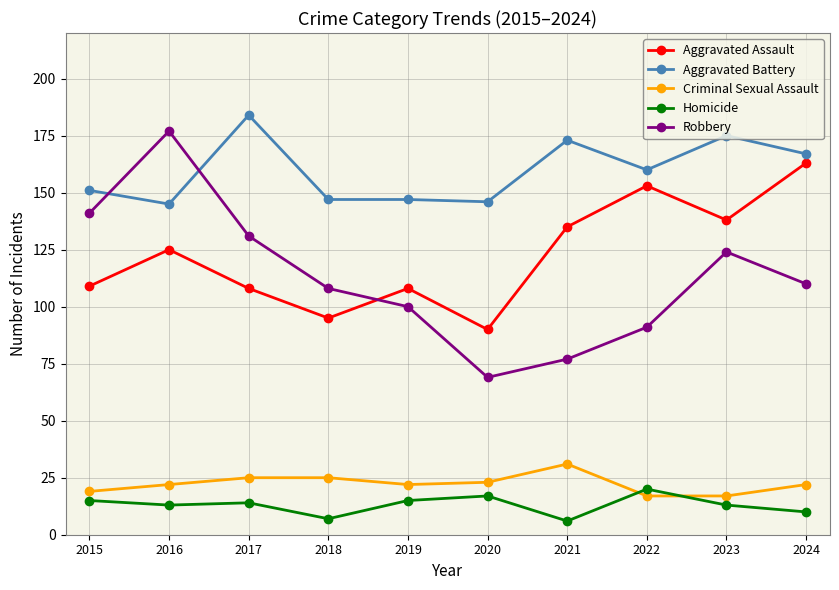

Count the number of data series in this chart.

5